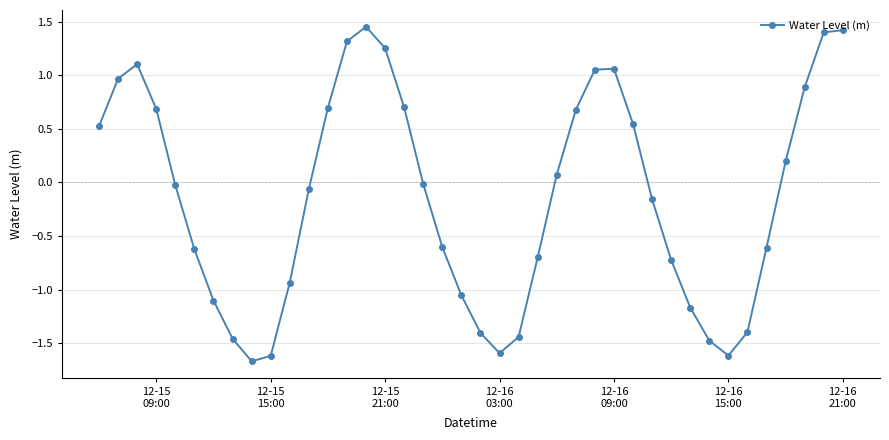

What is the difference between the maximum and minimum values?

3.1